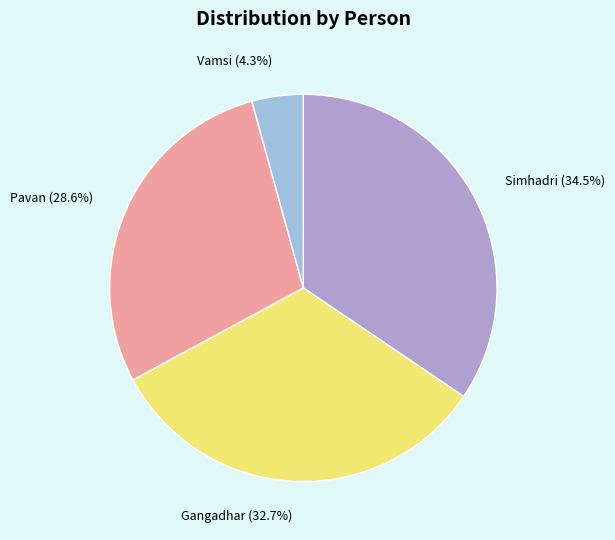

Which has a higher value, Vamsi or Pavan?

Pavan